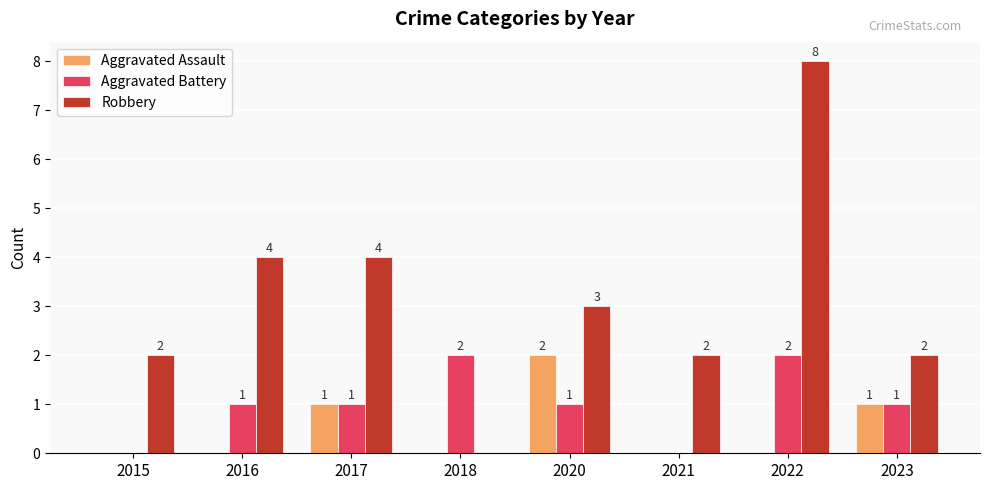

What is the total value across all series at 2020?

6